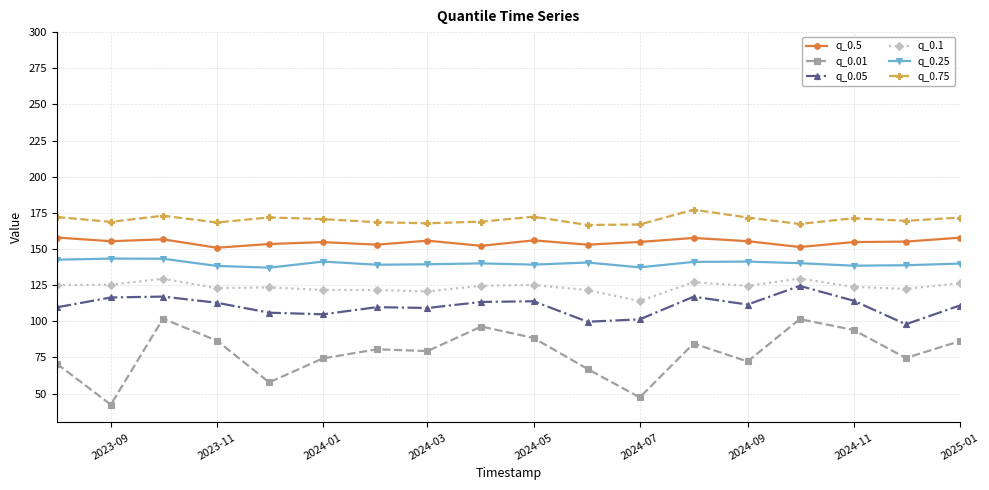

True or false: q_0.1 and q_0.01 cross at least once.

False